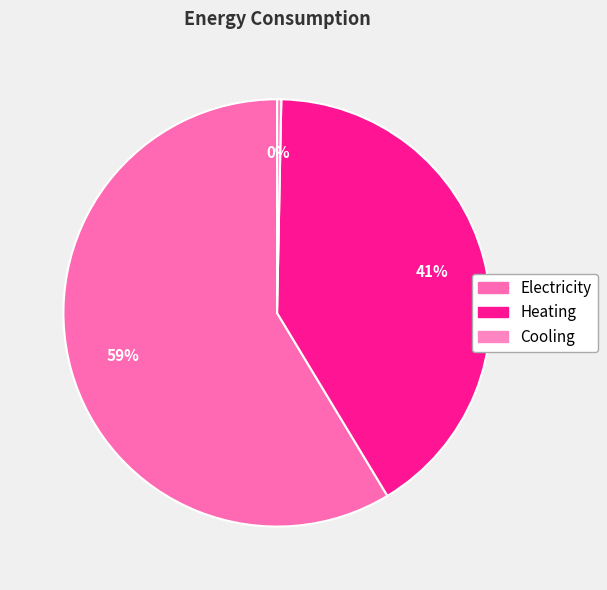

Which has a higher value, Electricity or Cooling?

Electricity